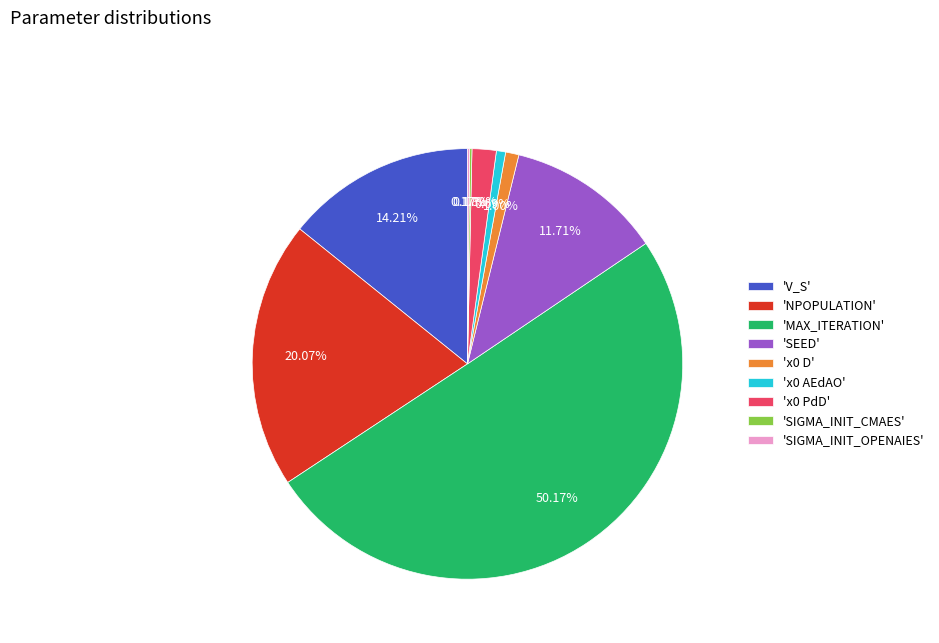

Does 'SEED' account for over 50% of the chart?

No